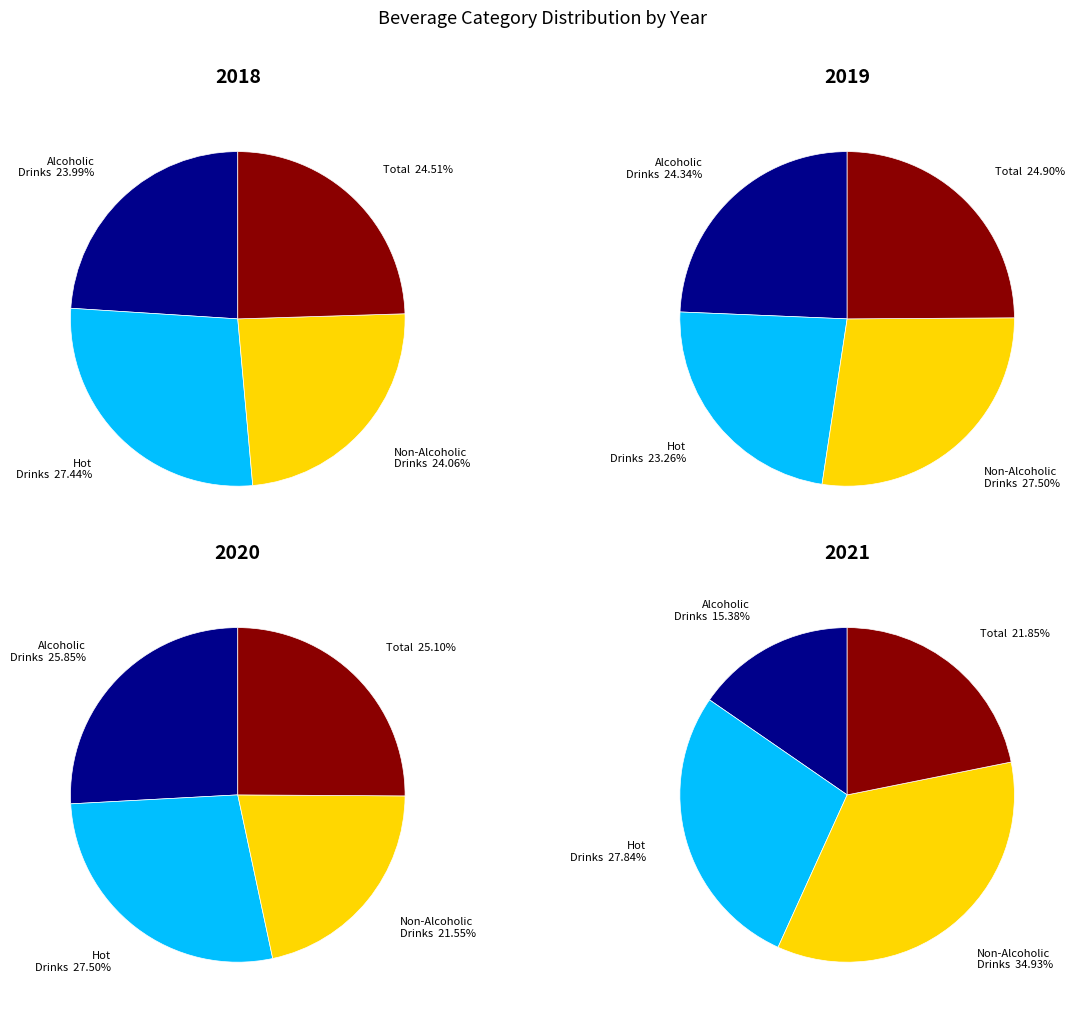

Combined, do 2019 and 2018 account for over 50%?

No